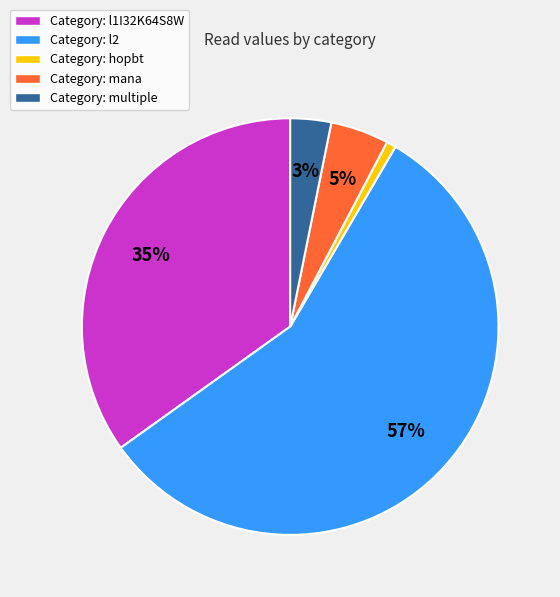

Is it true that Category: l2 is 66% of the pie?

False